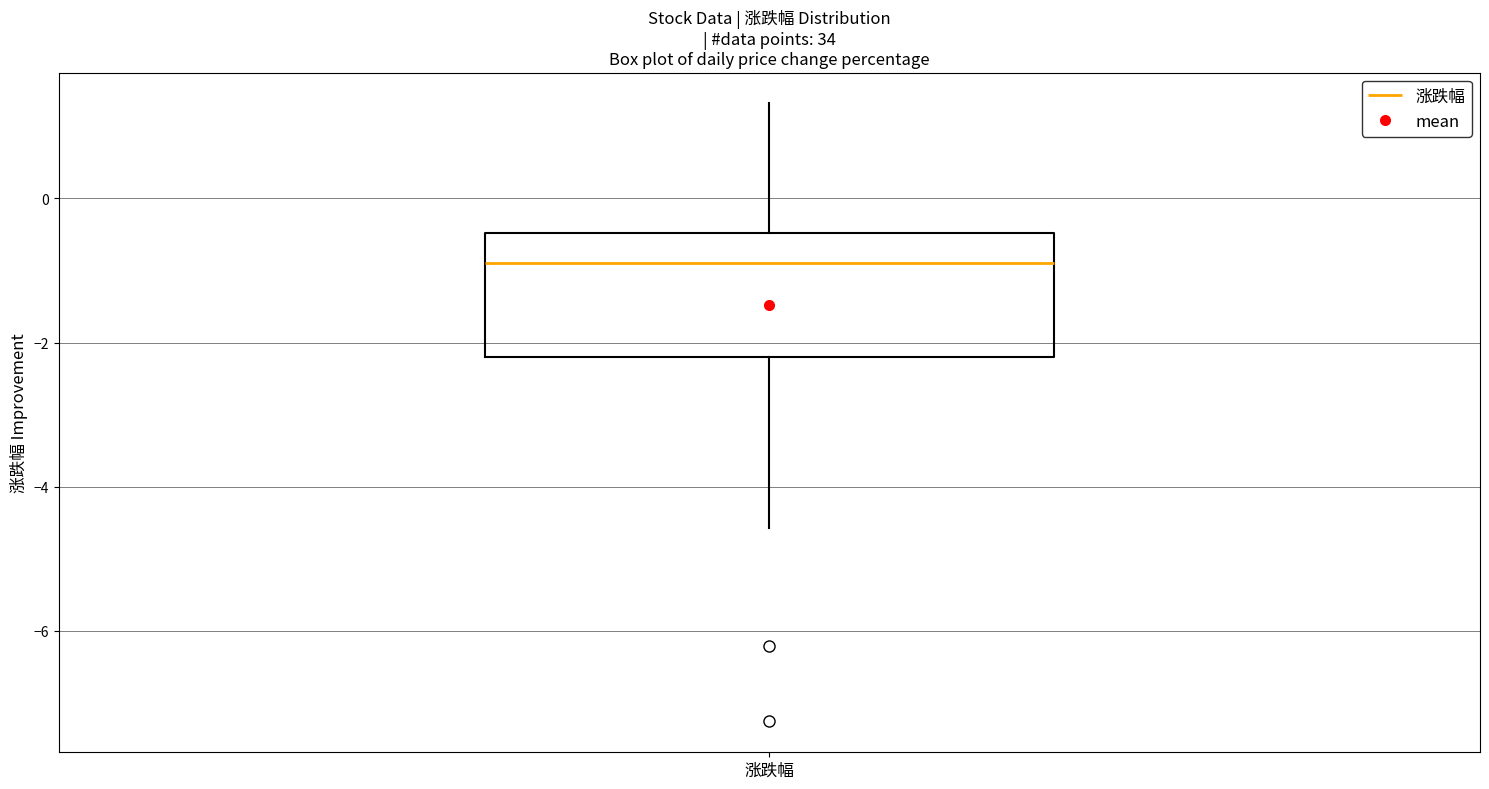

Where is the lower edge of the box for 涨跌幅 on the y-axis? The values are not printed on the chart, so give them approximately, as read against the axis.

-2.2